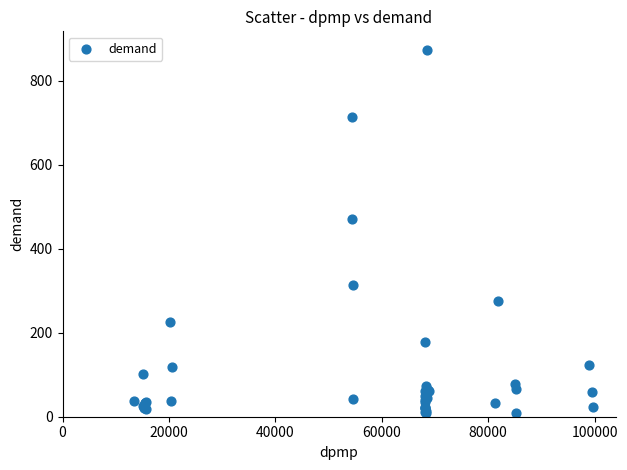

What Y value in the scatter plot is closest to 441?

472.0